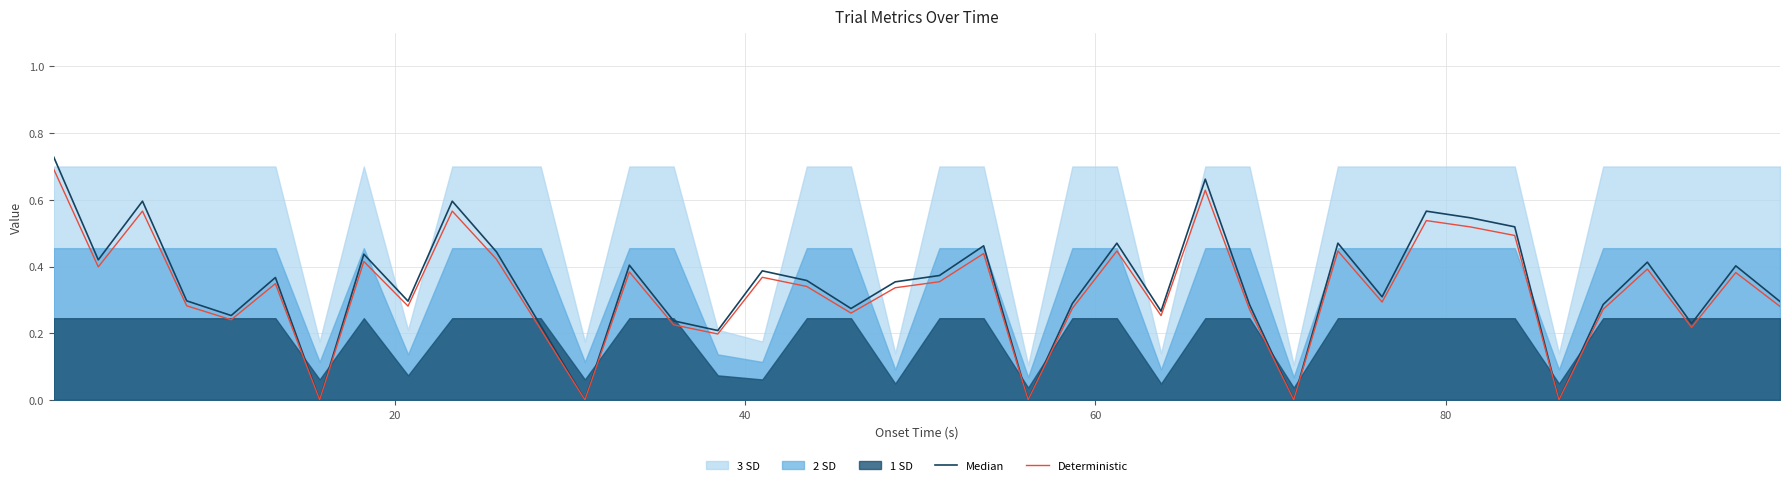

How many lines are shown in the chart?

2